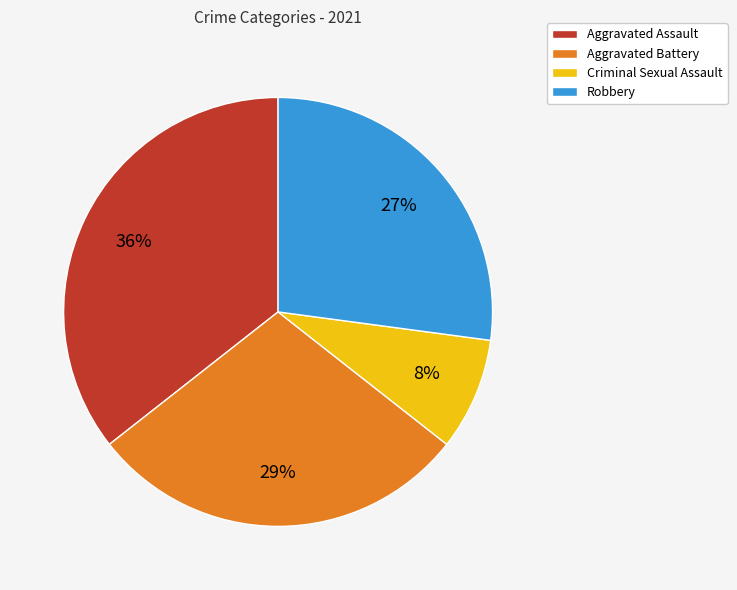

What is the ratio of the value at Criminal Sexual Assault to the value at Aggravated Assault?

0.2